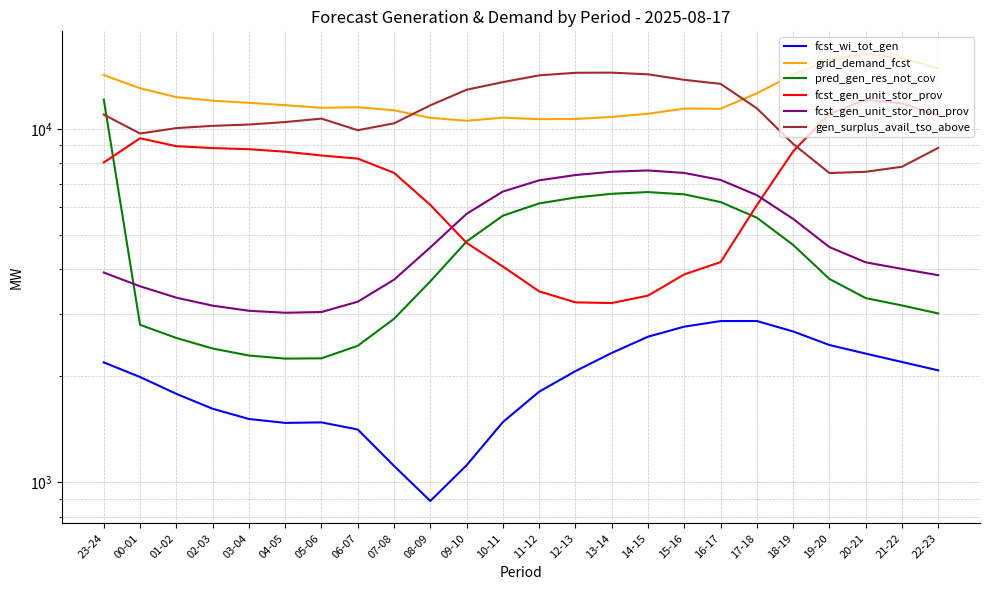

True or false: pred_gen_res_not_cov has a value of 1325 at 15-16.

False